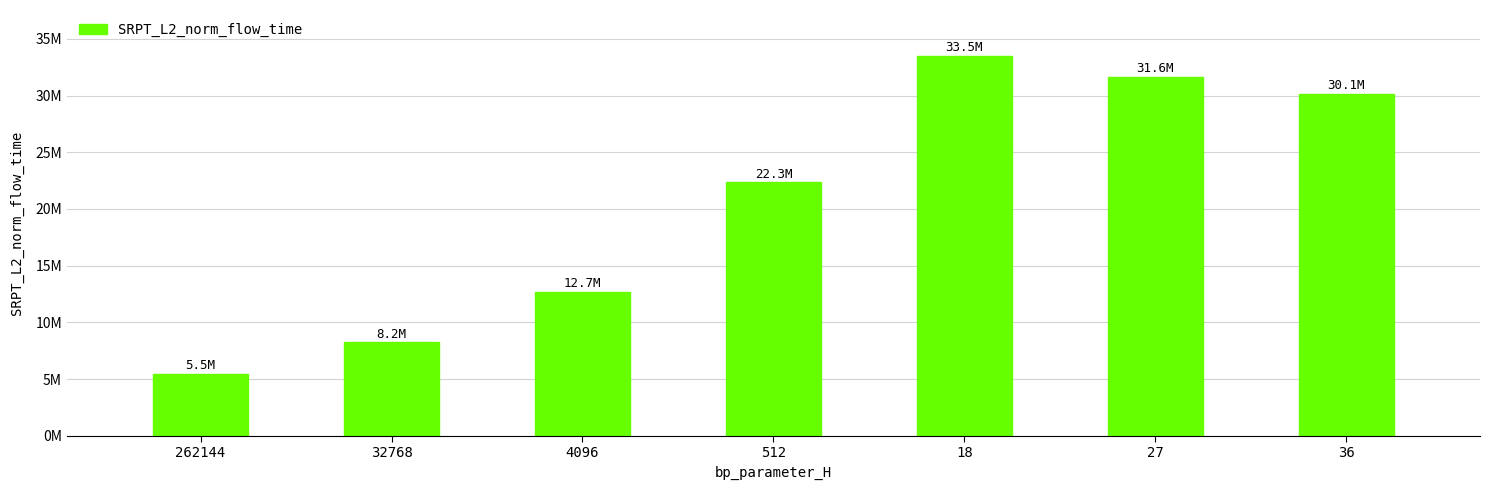

What position from the right is 18?

3